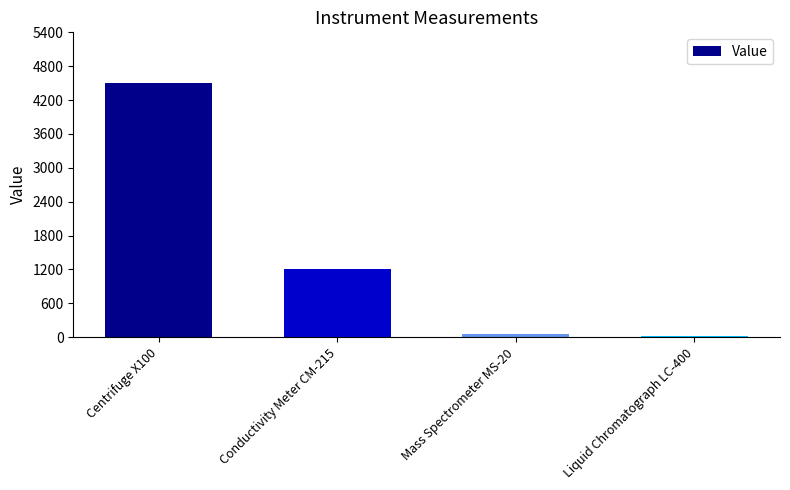

Approximately how many times larger is the value at Centrifuge X100 compared to Liquid Chromatograph LC-400?

176.5